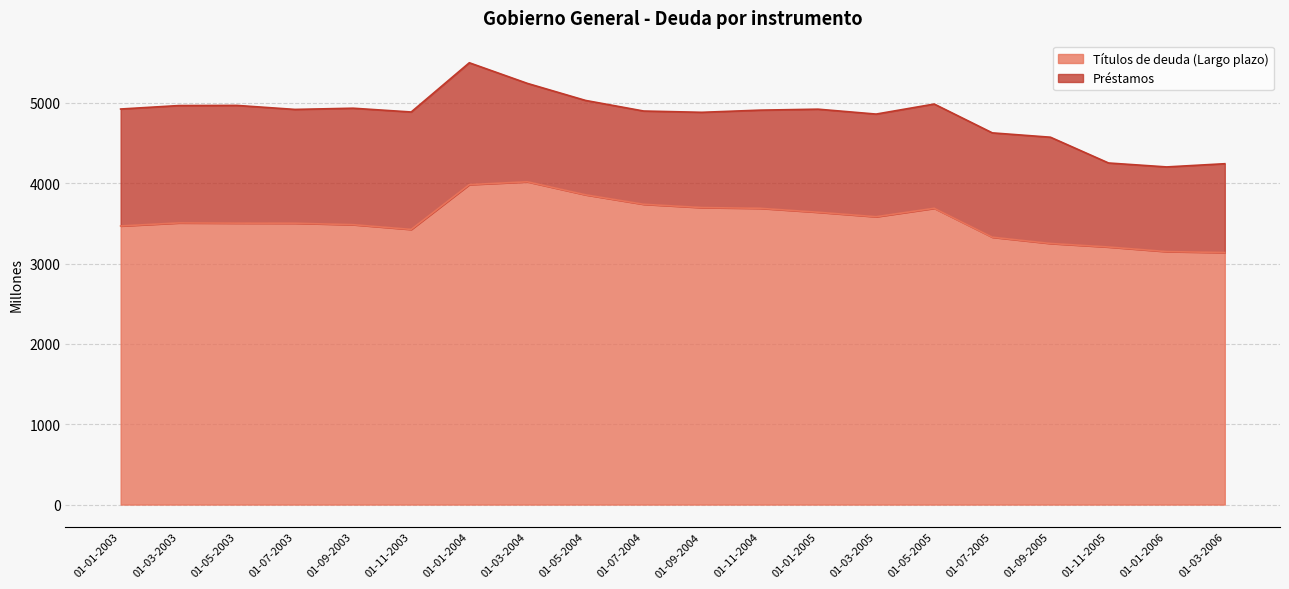

What is the minimum value shown in the chart?

1054